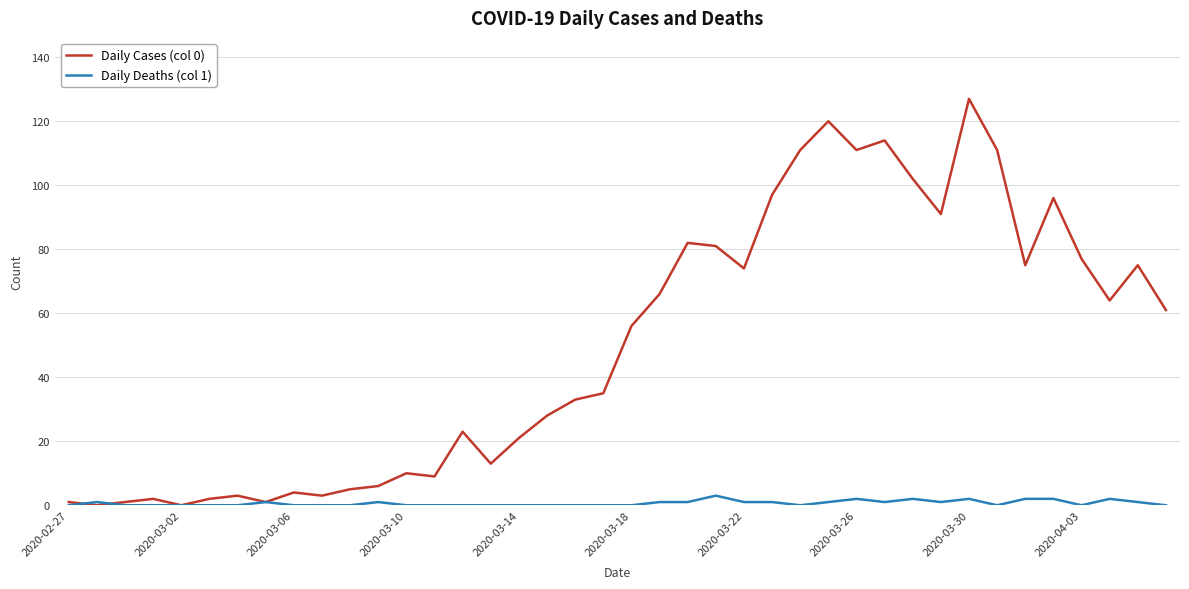

Which series has the largest range (max minus min)?

Daily Cases (col 0)